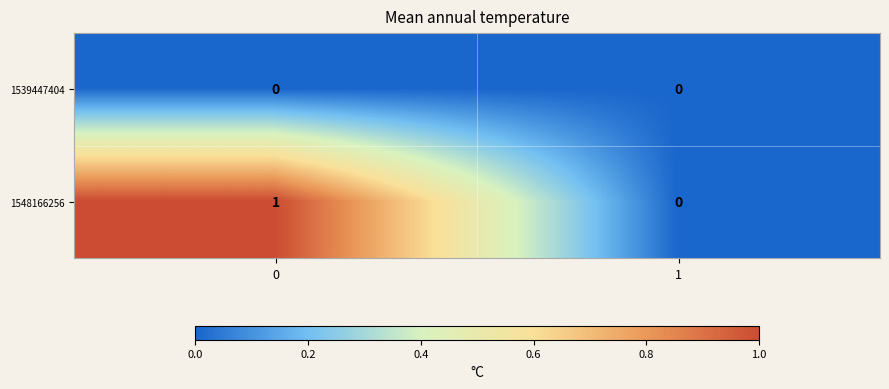

Reading left to right, list all the values displayed in this chart.

1539447404: 0=0	1=0
1548166256: 0=1	1=0